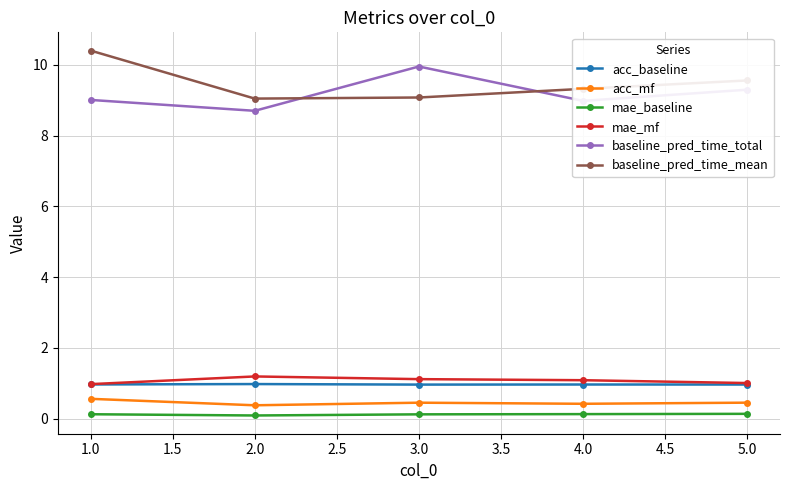

What is the label of the 4th point from the left?

4.0